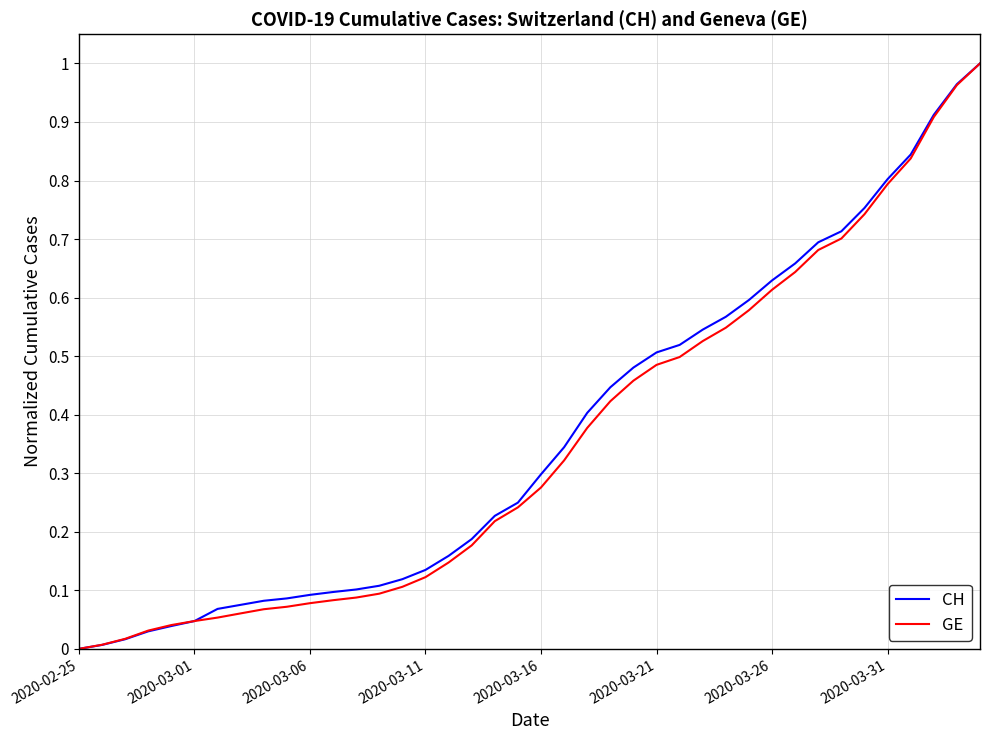

At which label is CH closest to 0?

2020-02-25